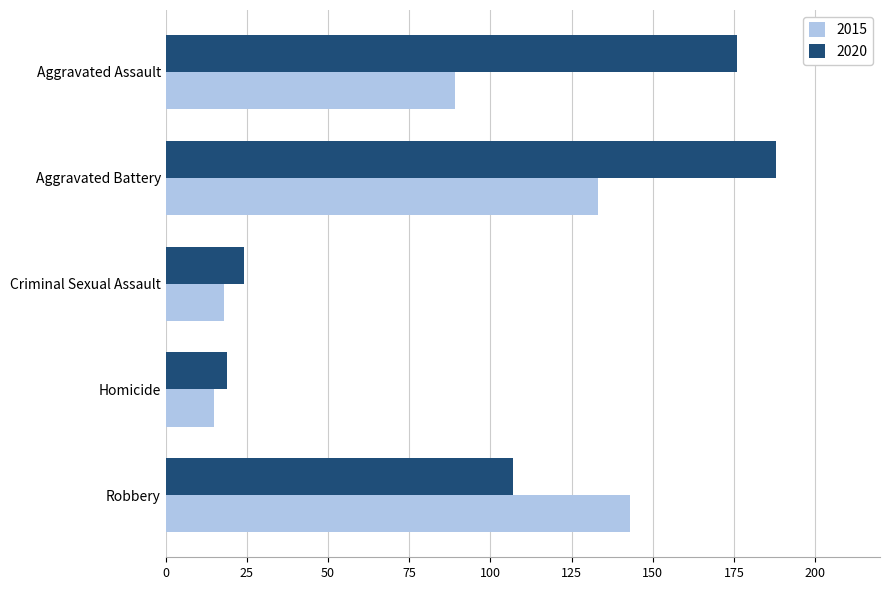

Which series has the widest spread of values?

2020